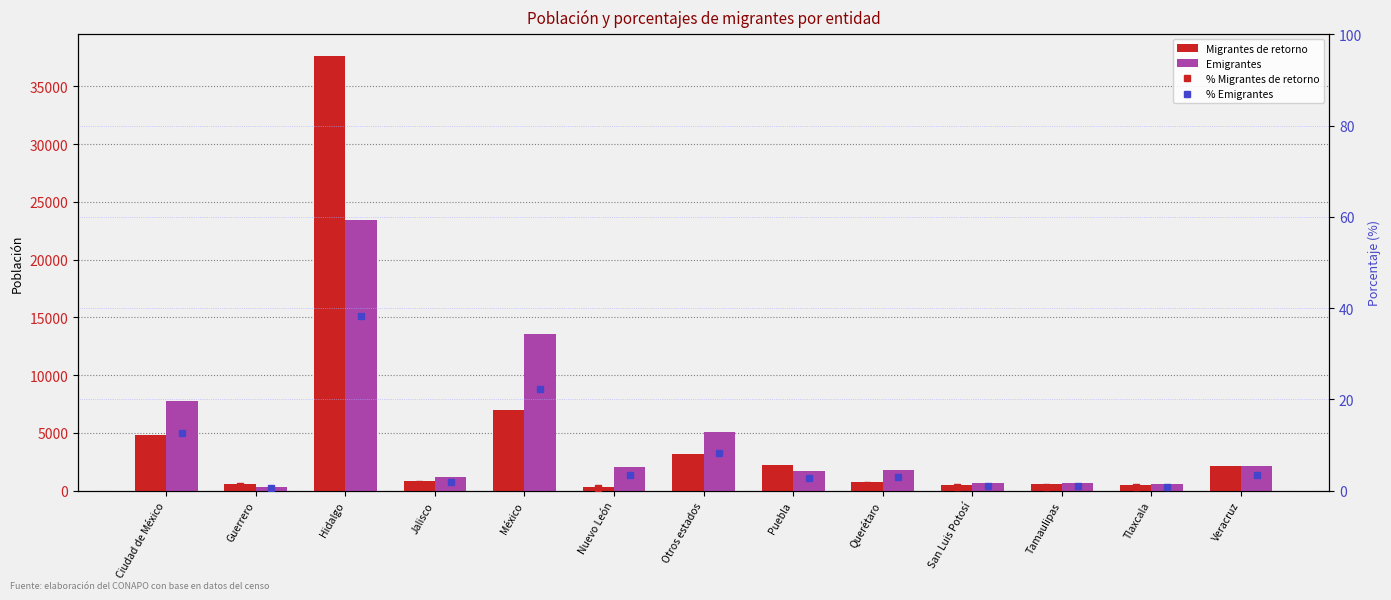

What is the difference between the Migrantes de retorno values at Veracruz and Puebla?

107.0